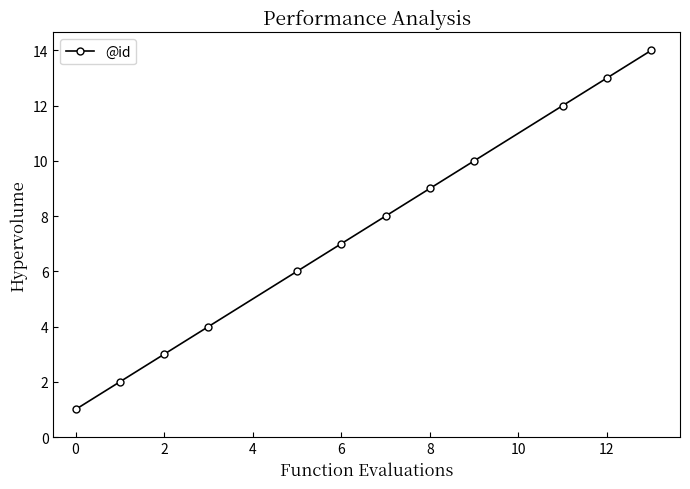

What is the average value?

7